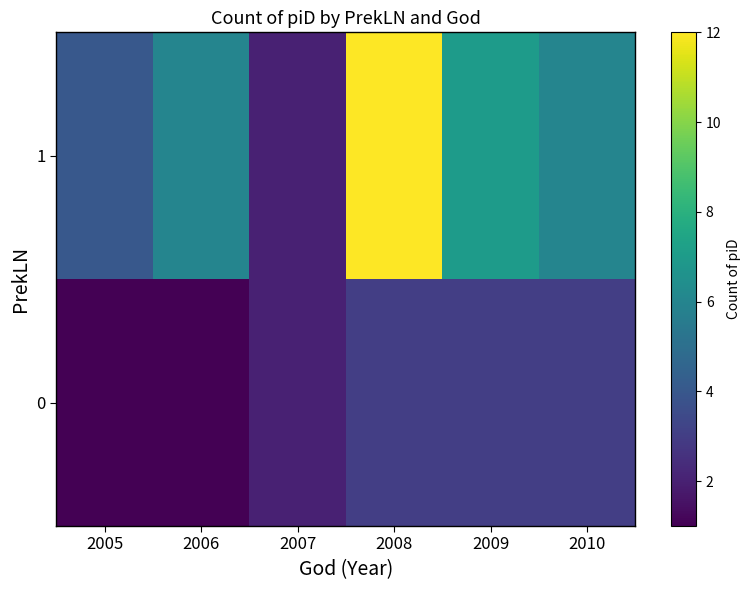

At which category is the sum across all series the highest?

2008